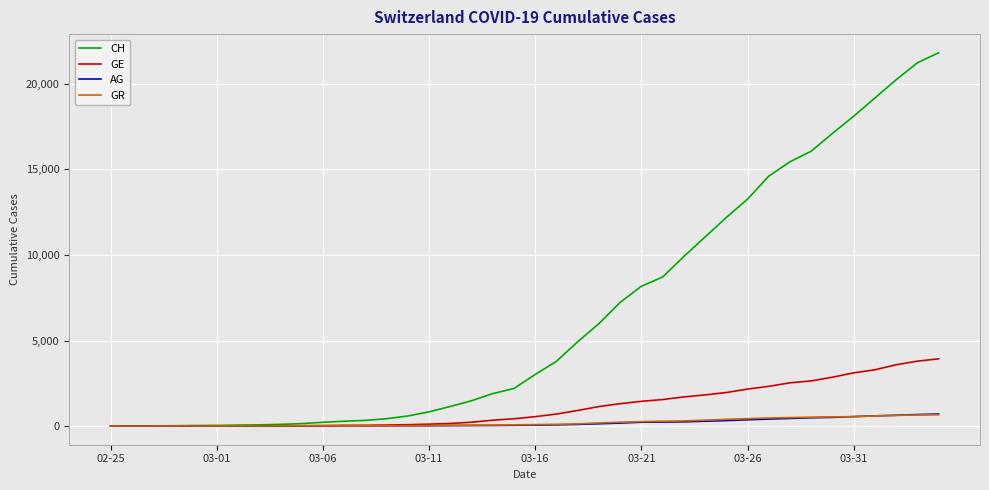

Which series has the largest total across all categories?

CH